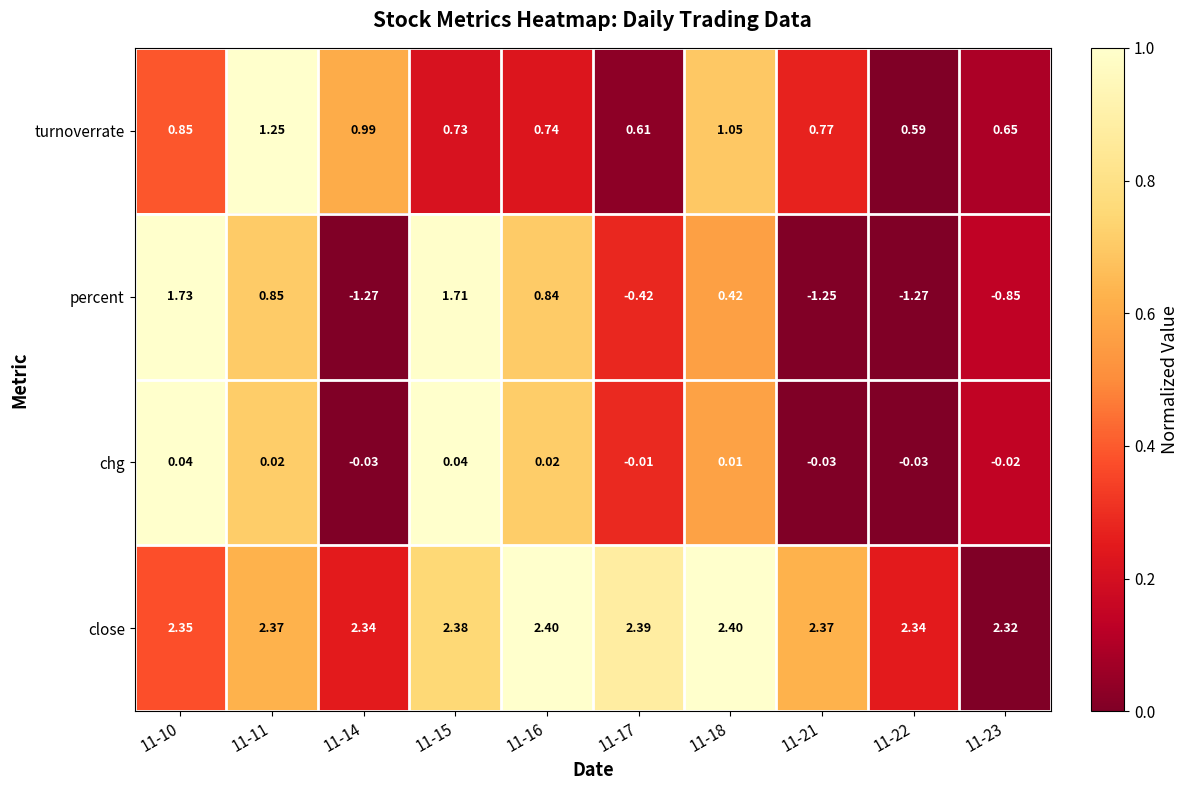

Rank the series by their maximum value, from highest to lowest.

close, percent, turnoverrate, chg